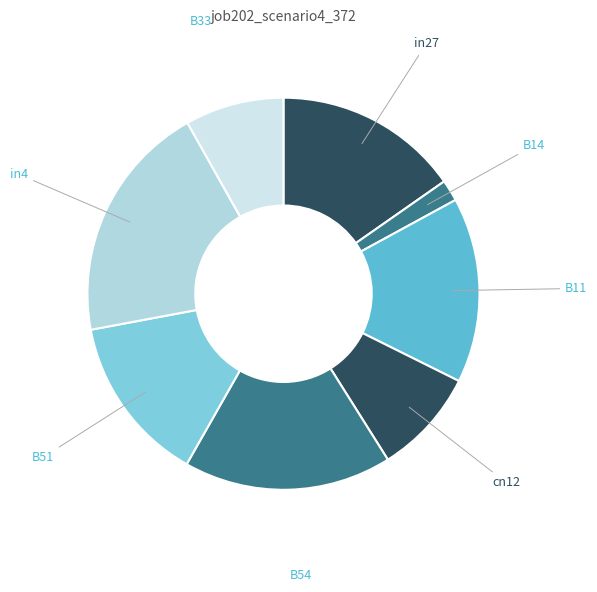

To the nearest percent, what is the difference between the largest and smallest slice percentages?

20%